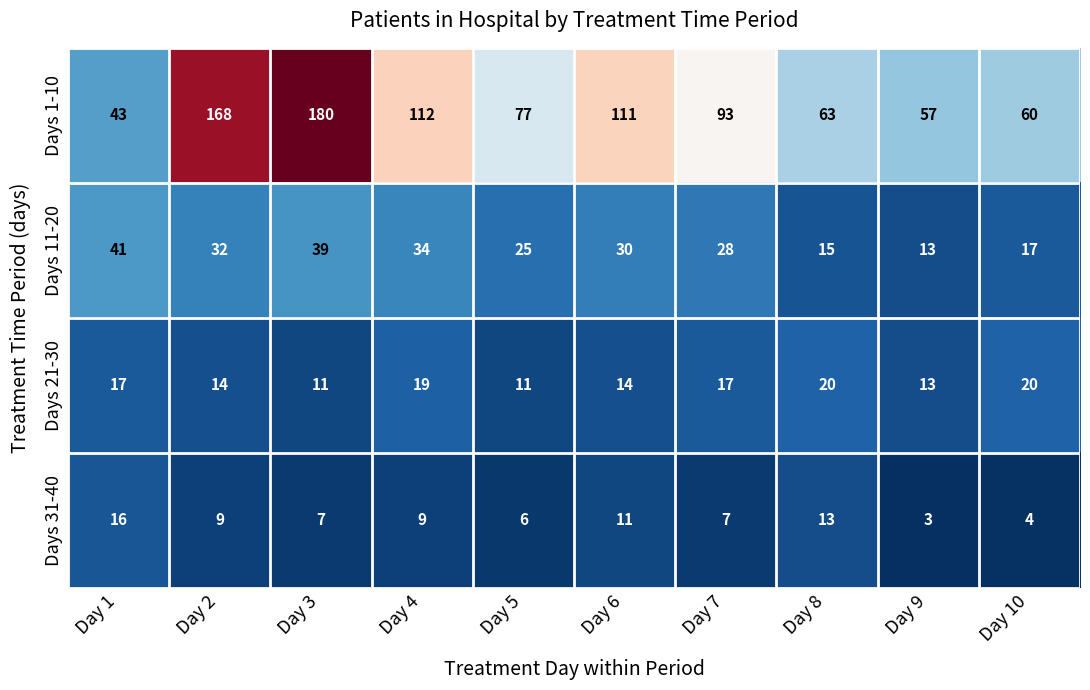

At which category is the sum across all series the highest?

Day 3